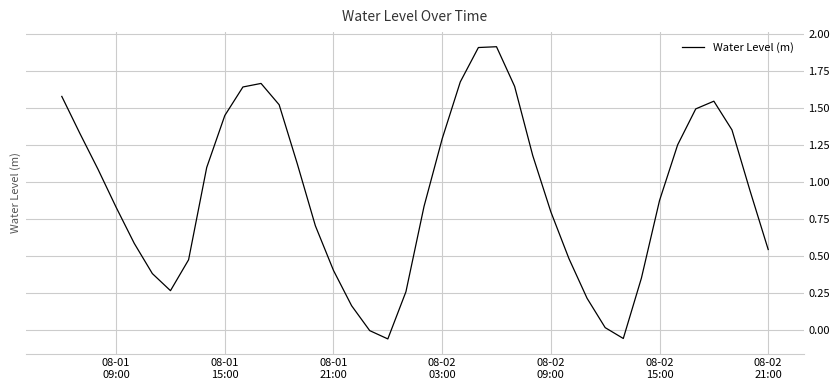

What is the difference between the maximum and minimum values?

2.0